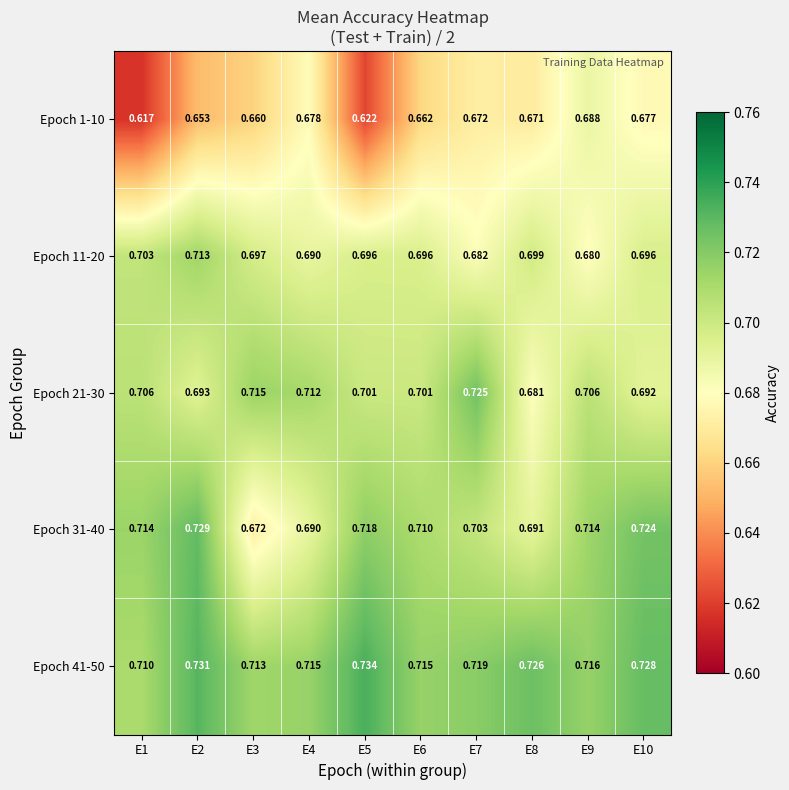

What is the spread (max minus min) of values at E7?

0.1